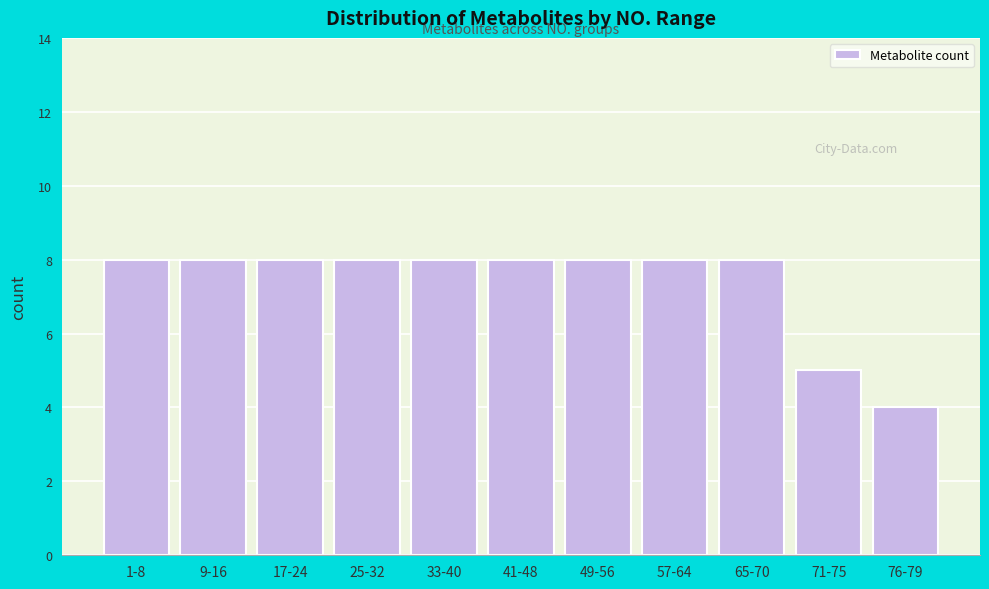

Reading left to right, what are all the values shown in this chart?

1-8=8	9-16=8	17-24=8	25-32=8	33-40=8	41-48=8	49-56=8	57-64=8	65-70=8	71-75=5	76-79=4